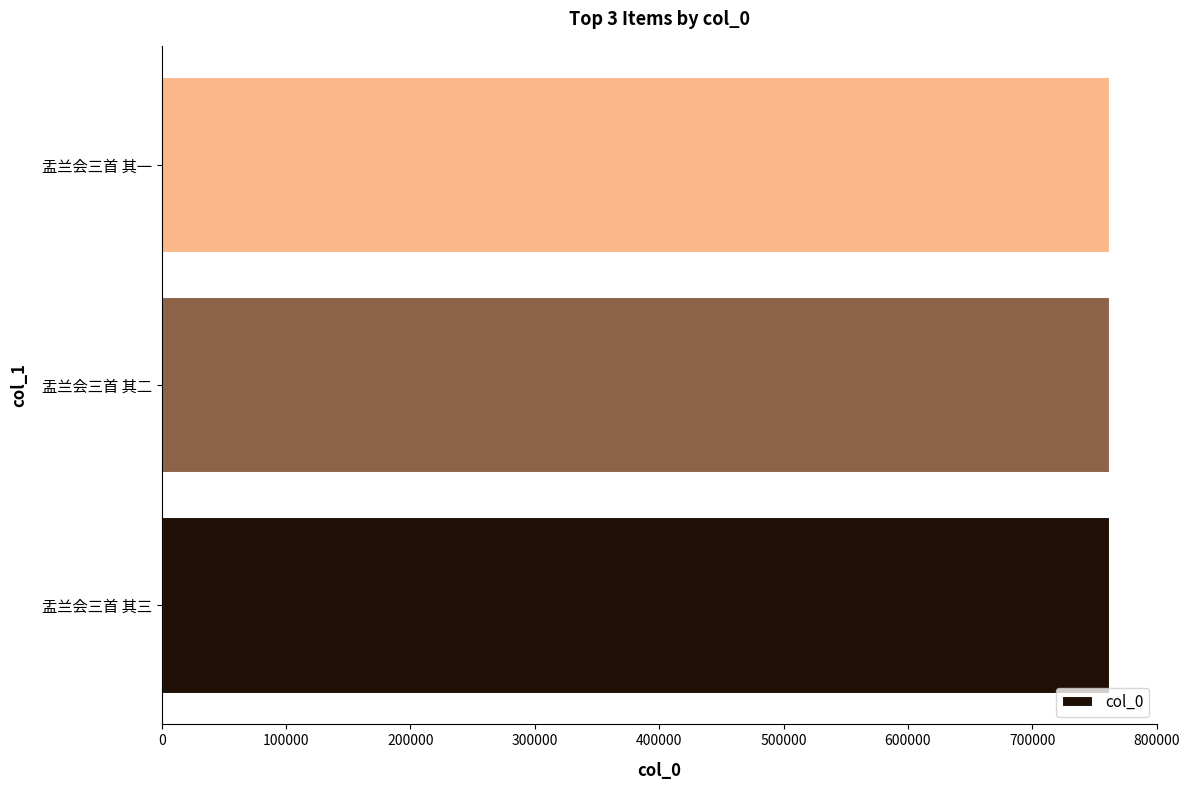

True or false: the data shows 1156435 at 盂兰会三首 其一.

False